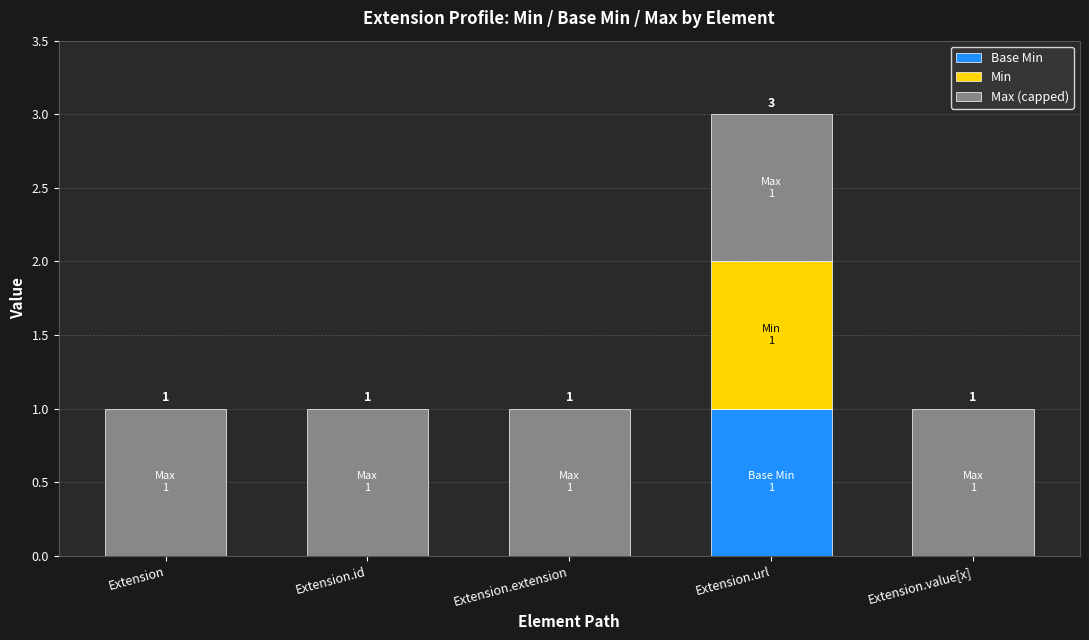

What is the total value across all series at Extension.url?

3